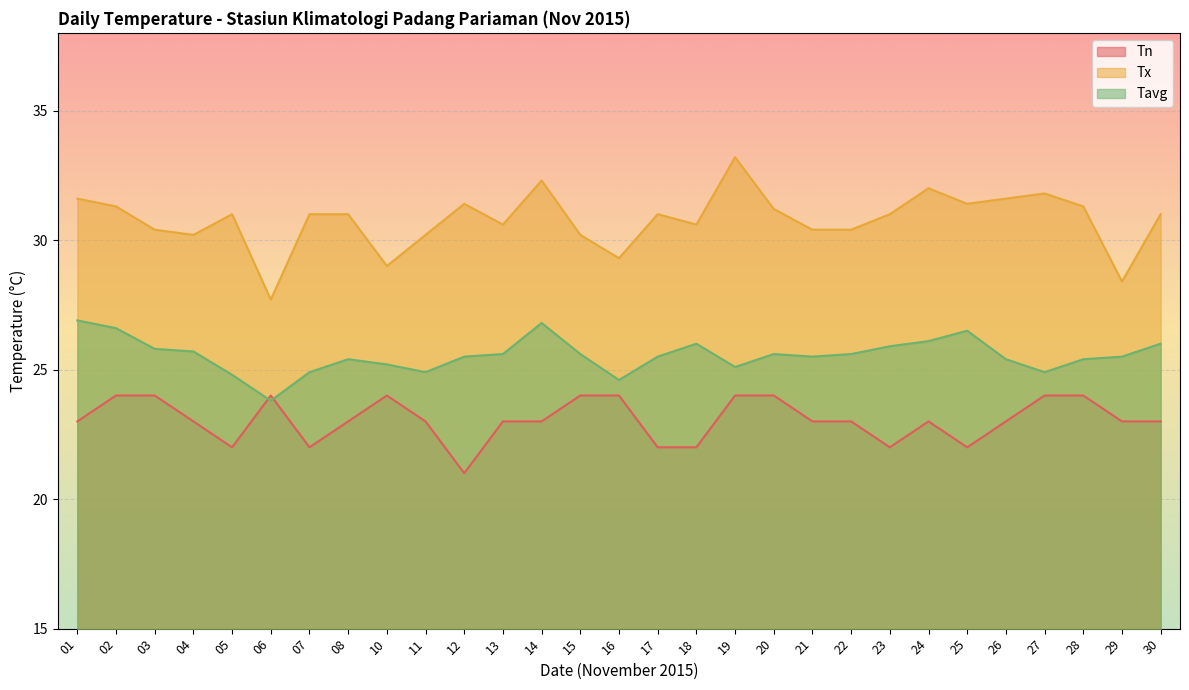

Is the value of Tx at 15 greater than the value of Tavg at 05?

Yes